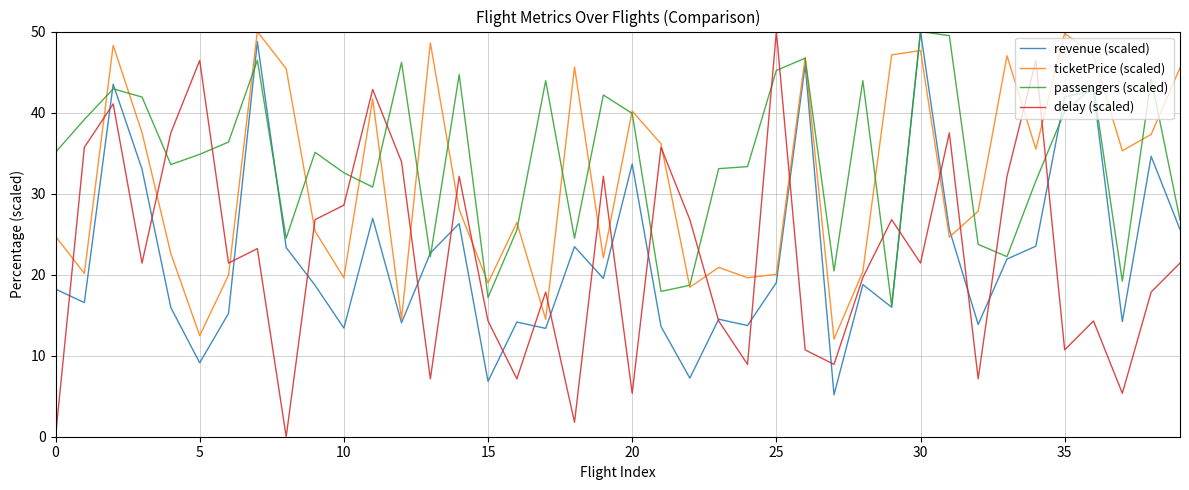

True or false: delay (scaled) and passengers (scaled) cross at least once.

True